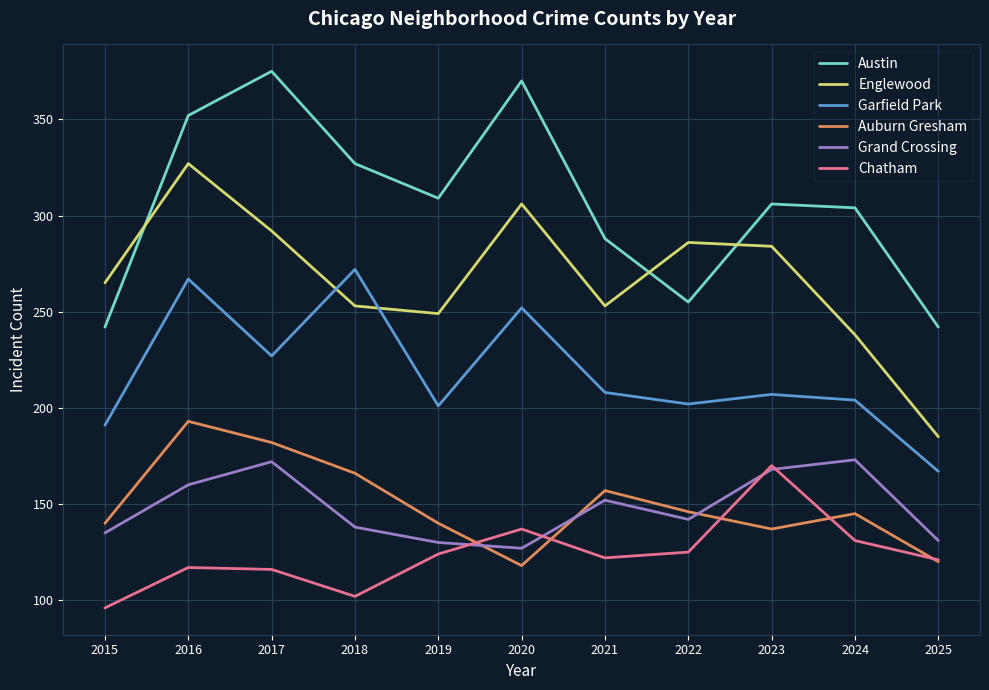

What is the smallest value displayed?

96